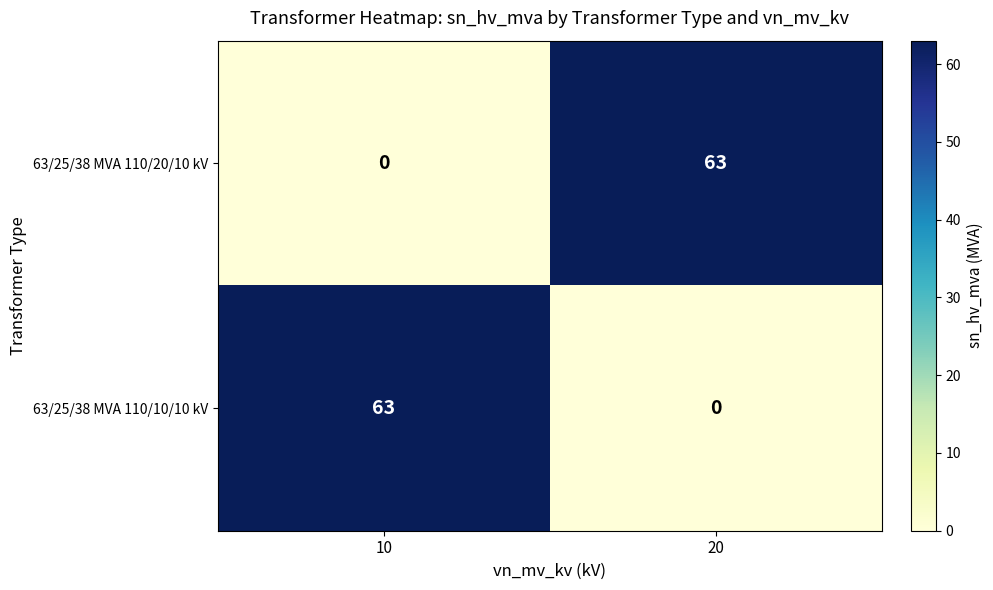

Is it true that 63/25/38 MVA 110/10/10 kV equals -38 at 20?

False